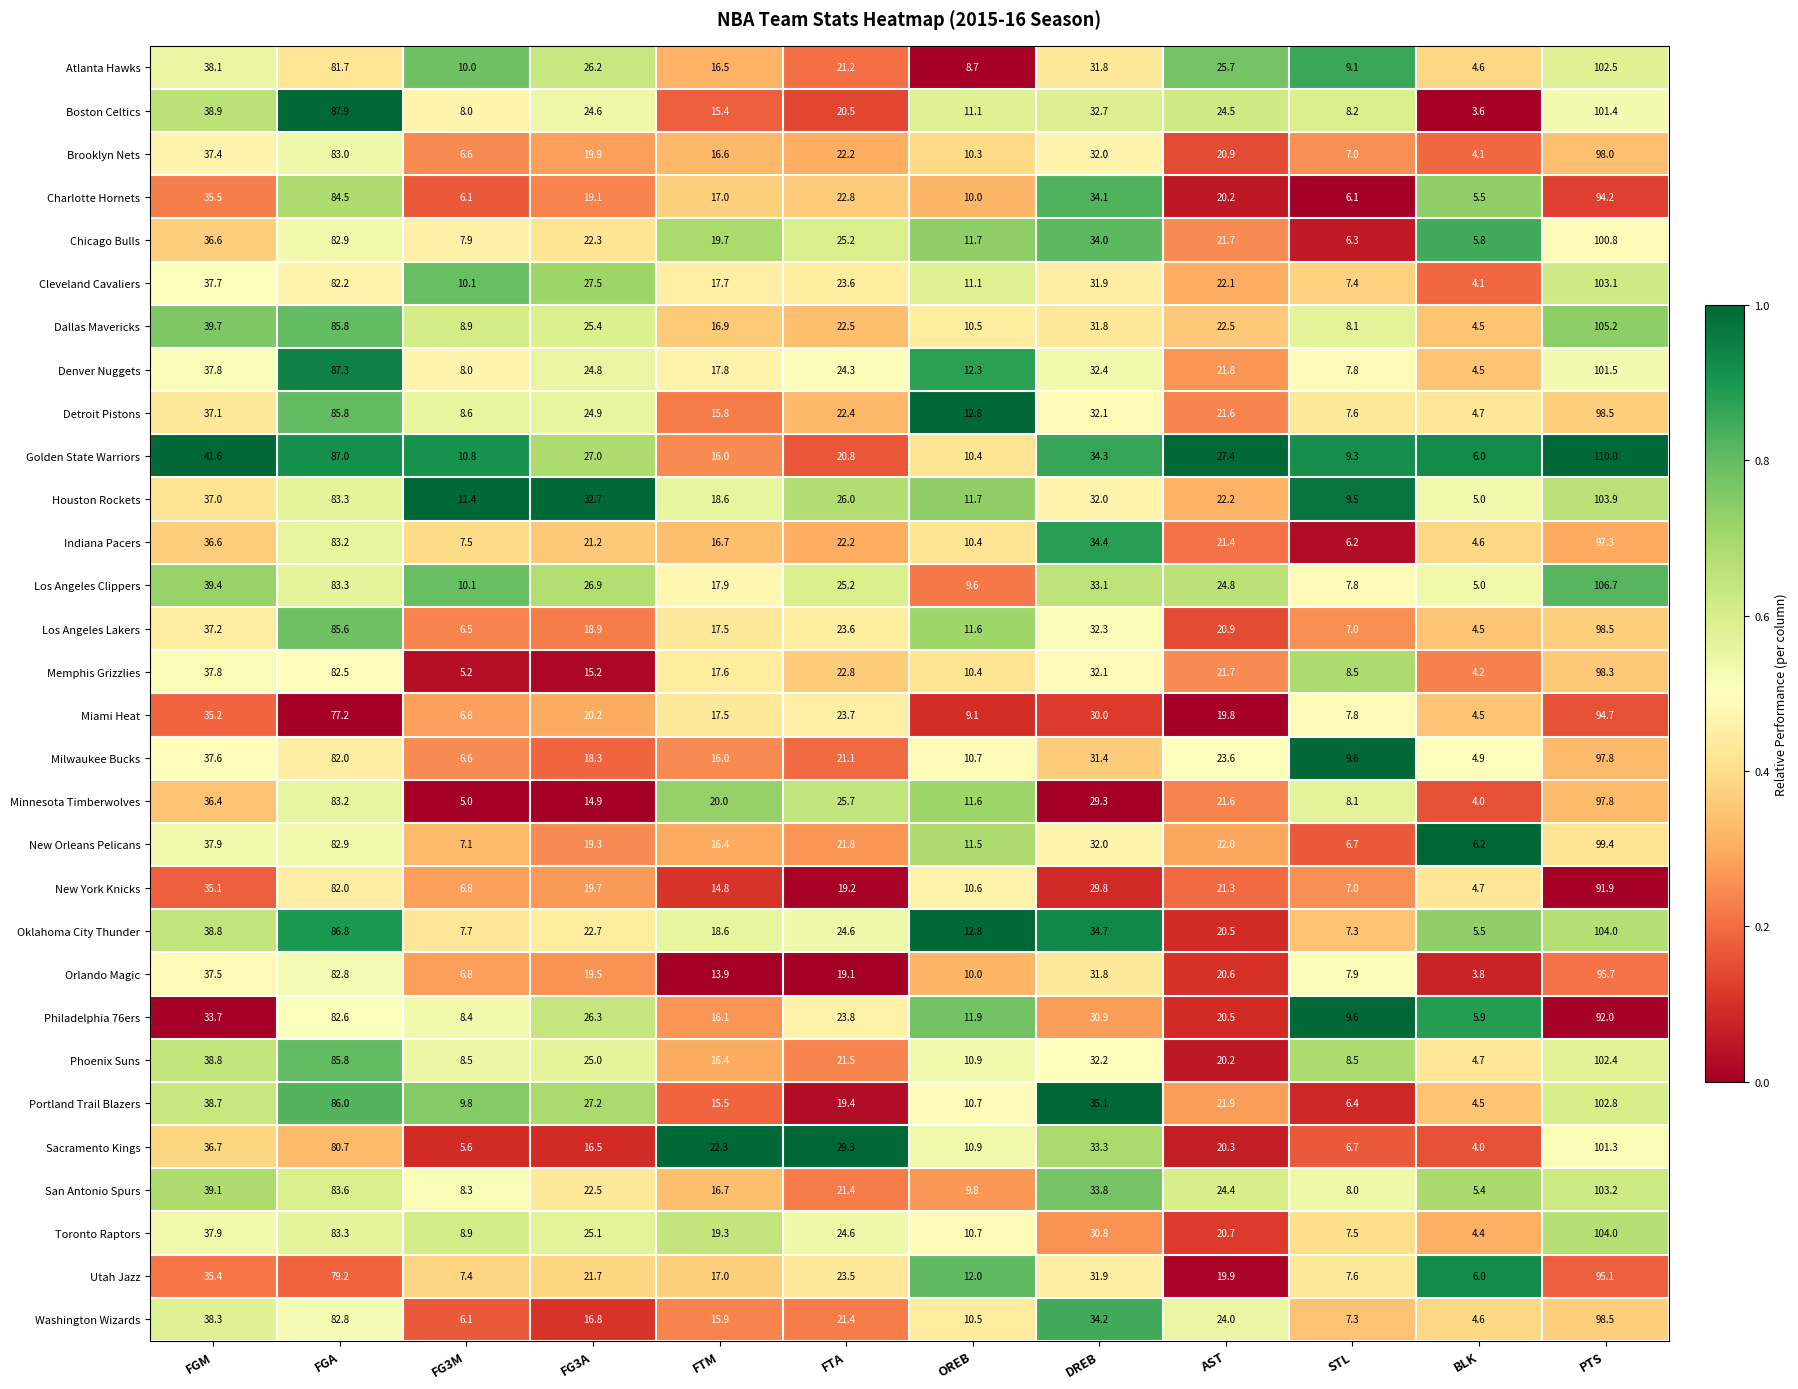

Which series has the largest range (max minus min)?

Golden State Warriors